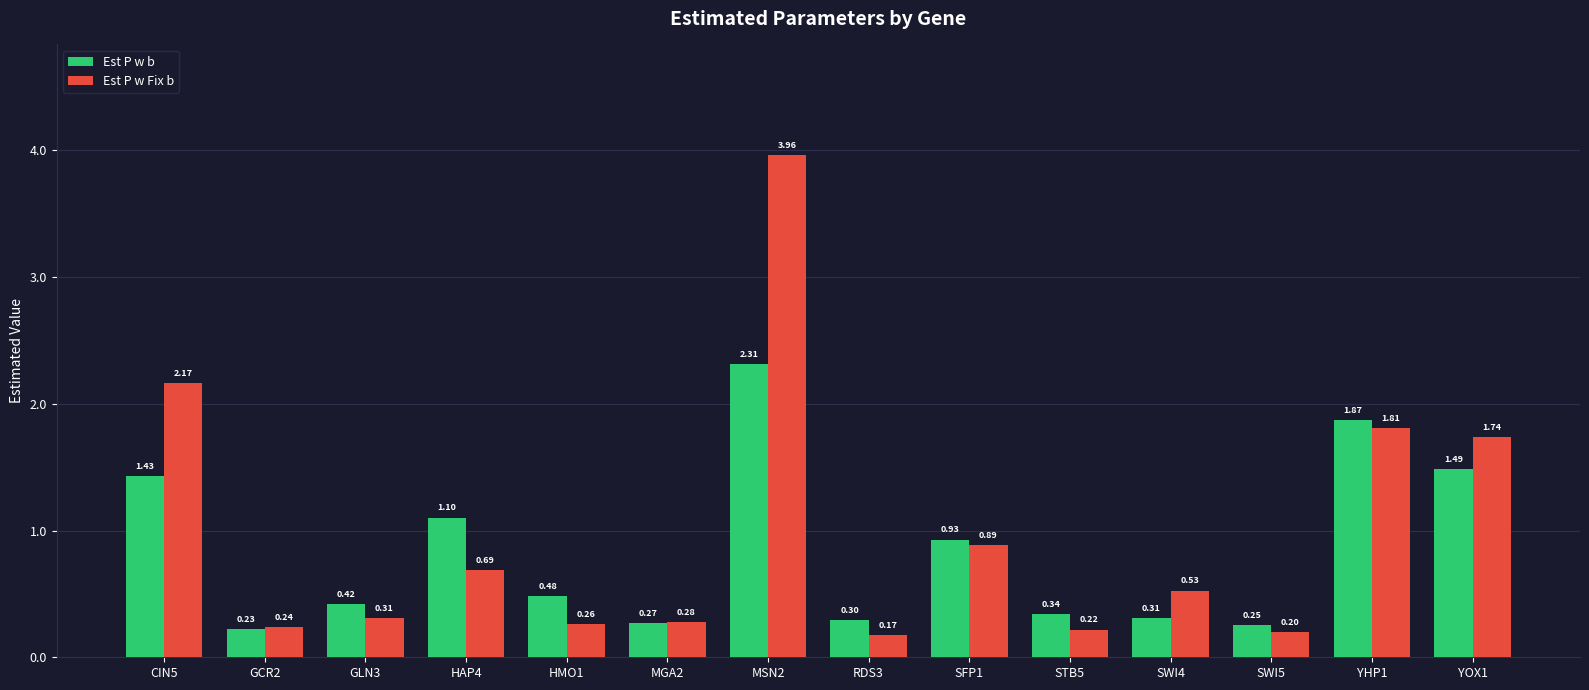

How many groups of bars are there?

14